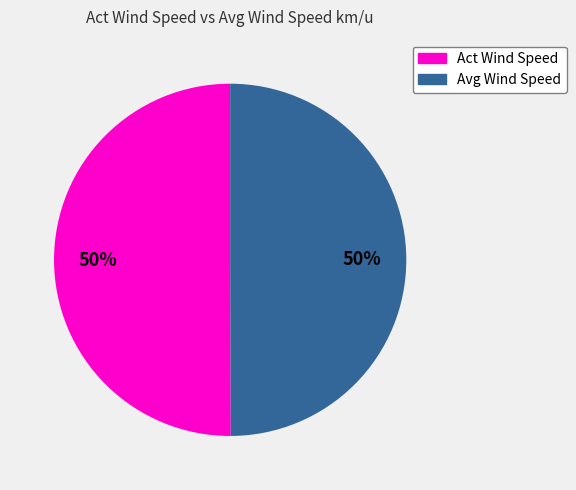

To the nearest percent, what is the average slice percentage?

50%